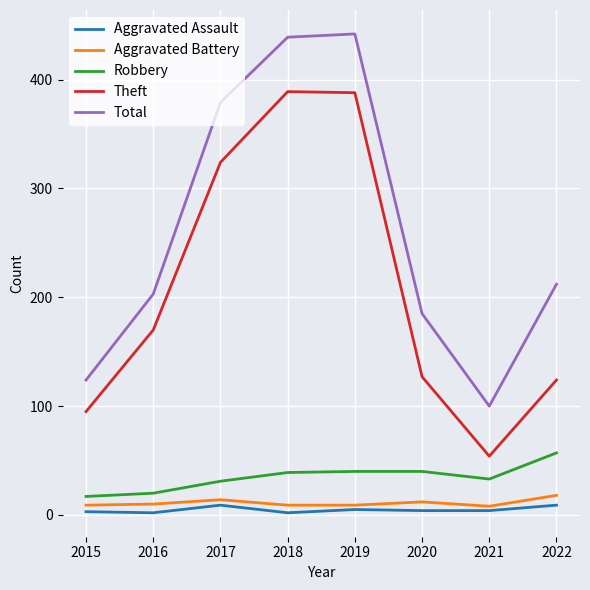

Where is the first local minimum for Total?

2021